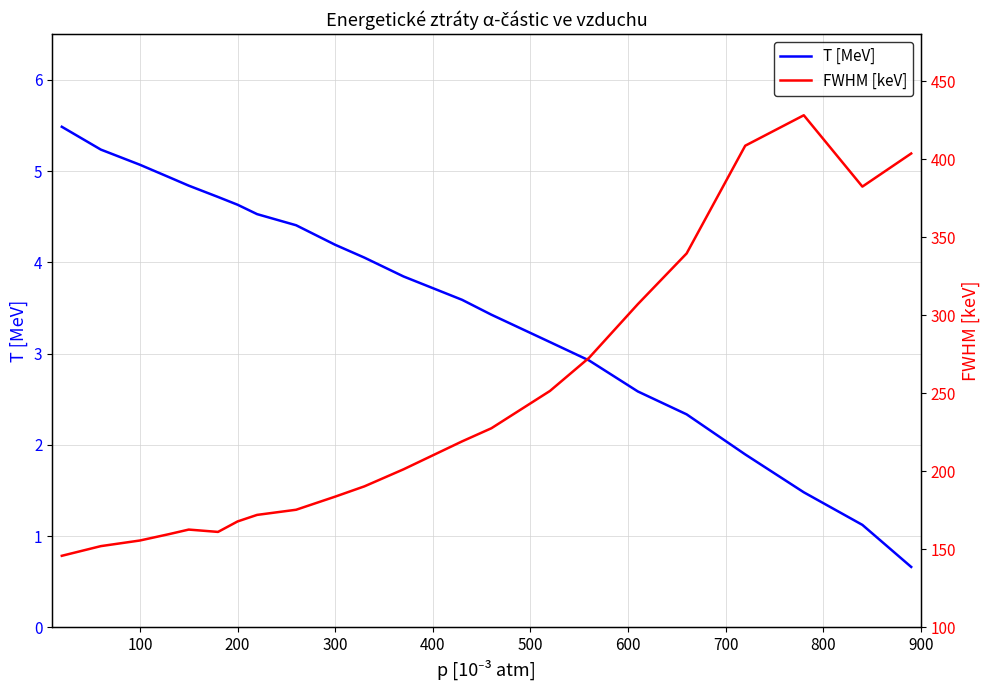

What is the highest value of the T [MeV] series?

5.5